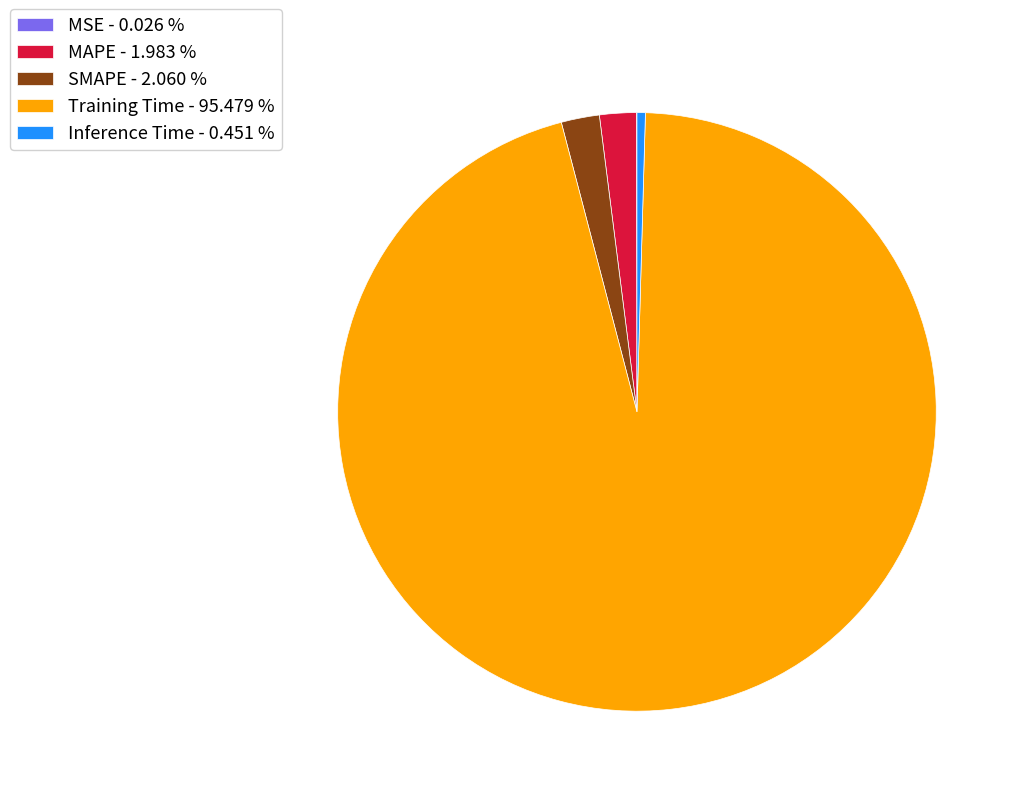

Which category has the biggest portion of the pie?

Training Time